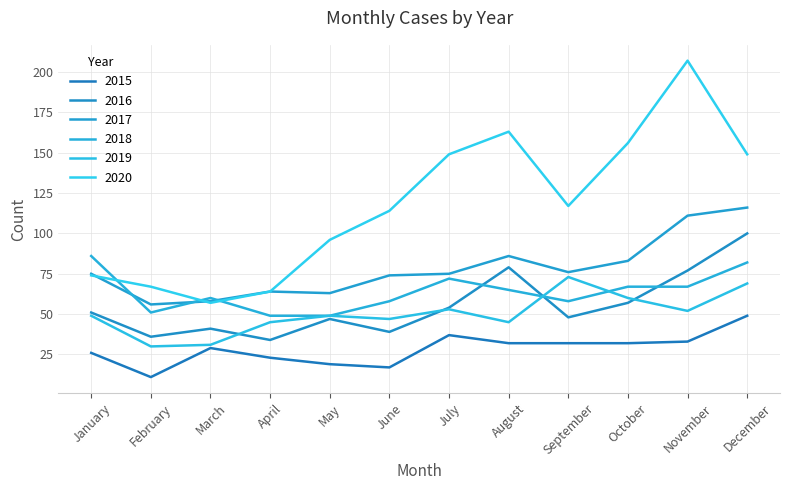

Does the chart have visible grid lines?

Yes